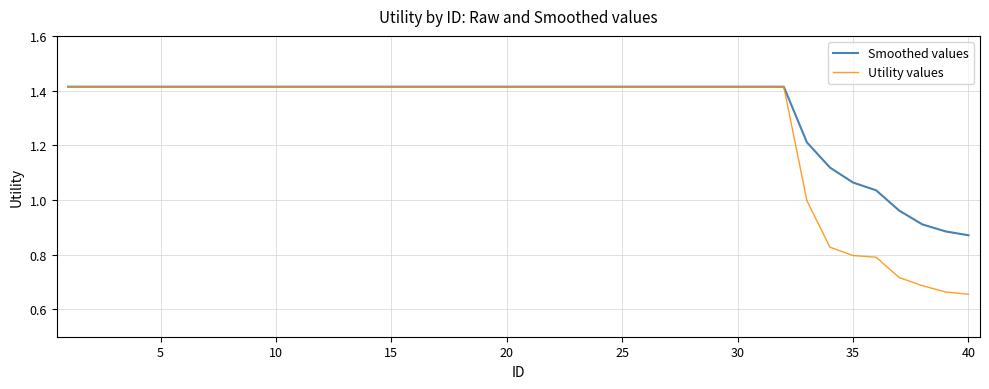

How many categories are shown in the chart?

40